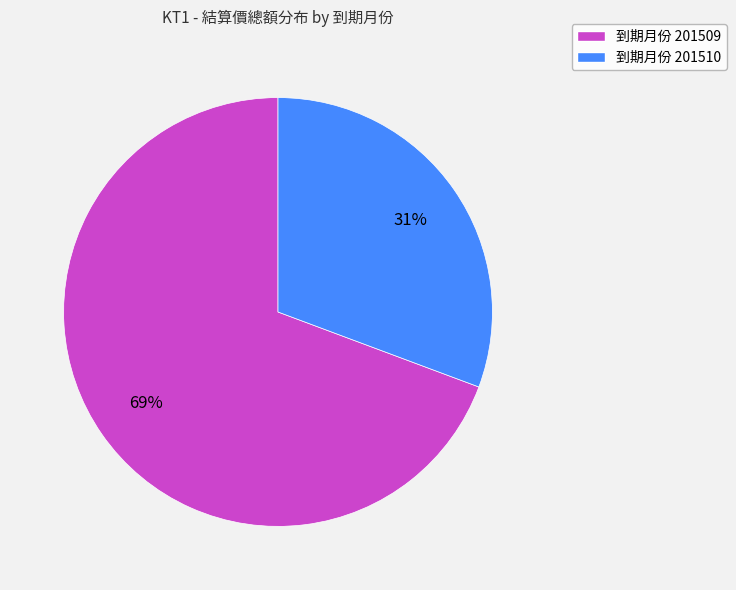

How many segments does this pie chart have?

2